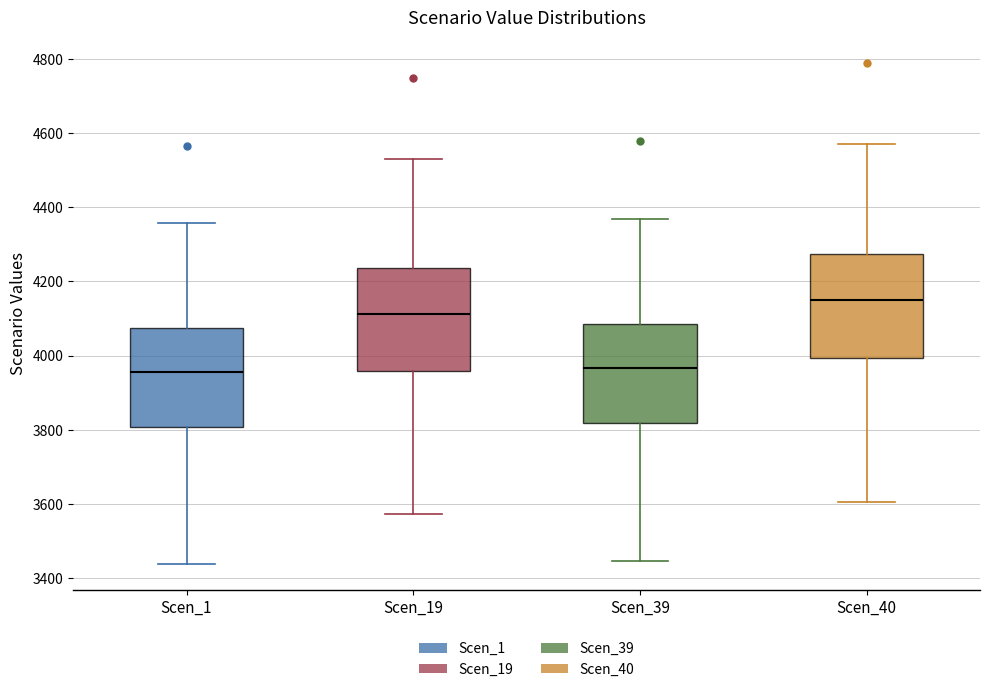

Reading left to right, transcribe this box plot: for each box, give where its median line is, the range the box spans, and where its two whiskers end, as read against the y-axis. The values are not printed on the chart, so give them approximately, as read against the axis.

Scen_1: median 3960, box 3800 to 4080, whiskers 3440 to 4360
Scen_19: median 4120, box 3960 to 4240, whiskers 3580 to 4540
Scen_39: median 3960, box 3820 to 4080, whiskers 3440 to 4360
Scen_40: median 4140, box 4000 to 4280, whiskers 3600 to 4580